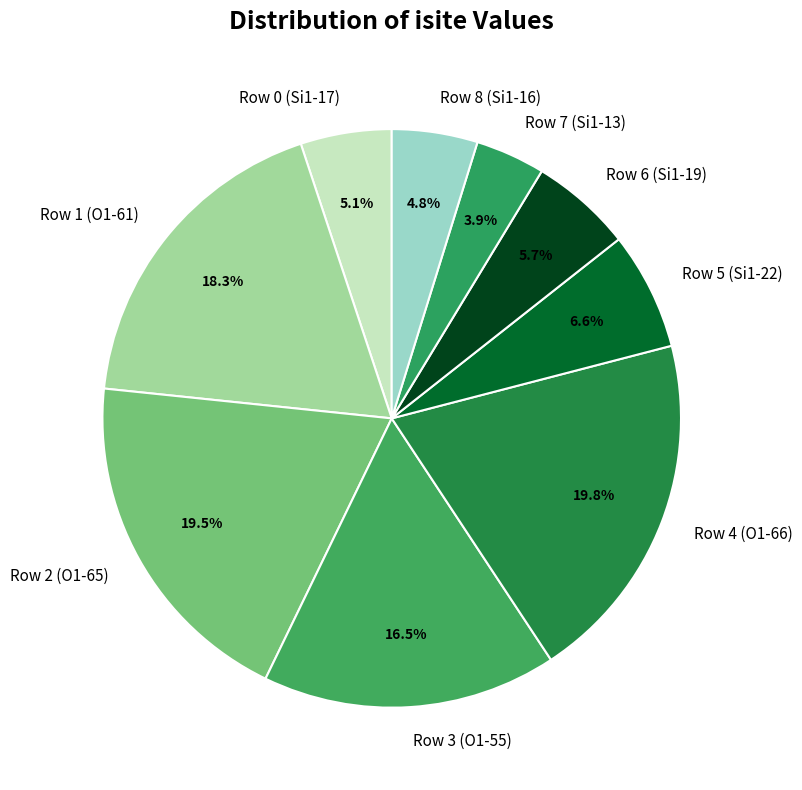

True or false: Row 1 (O1-61) accounts for 5% of the total.

False